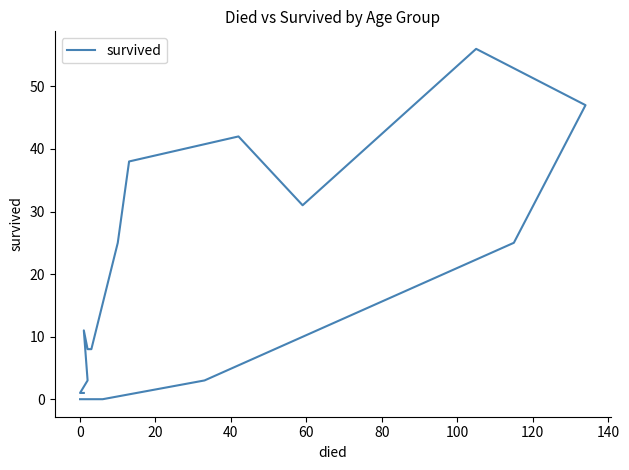

What is the value of the 14th point from the left?

3